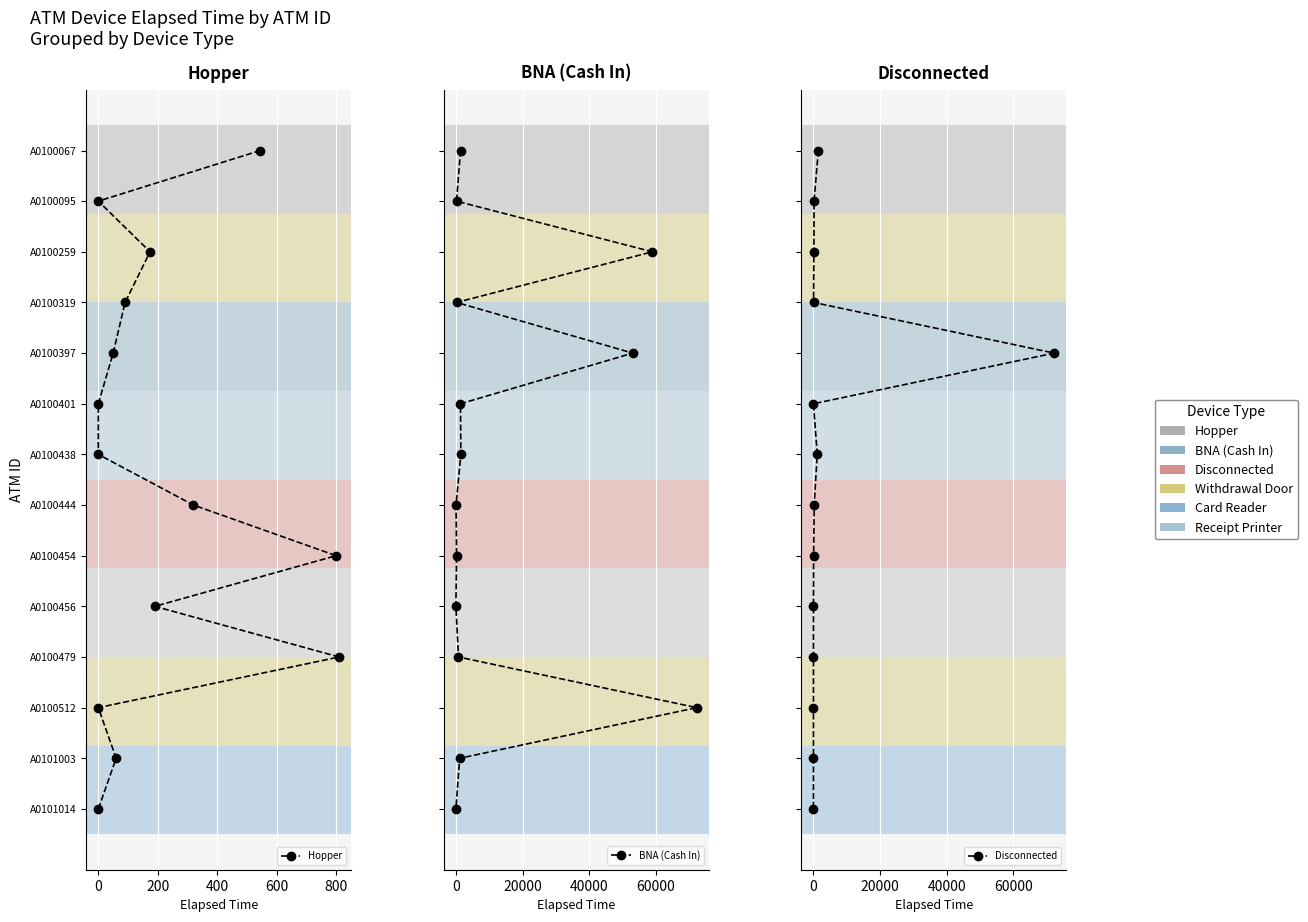

What is the total value across all series at 800?

15